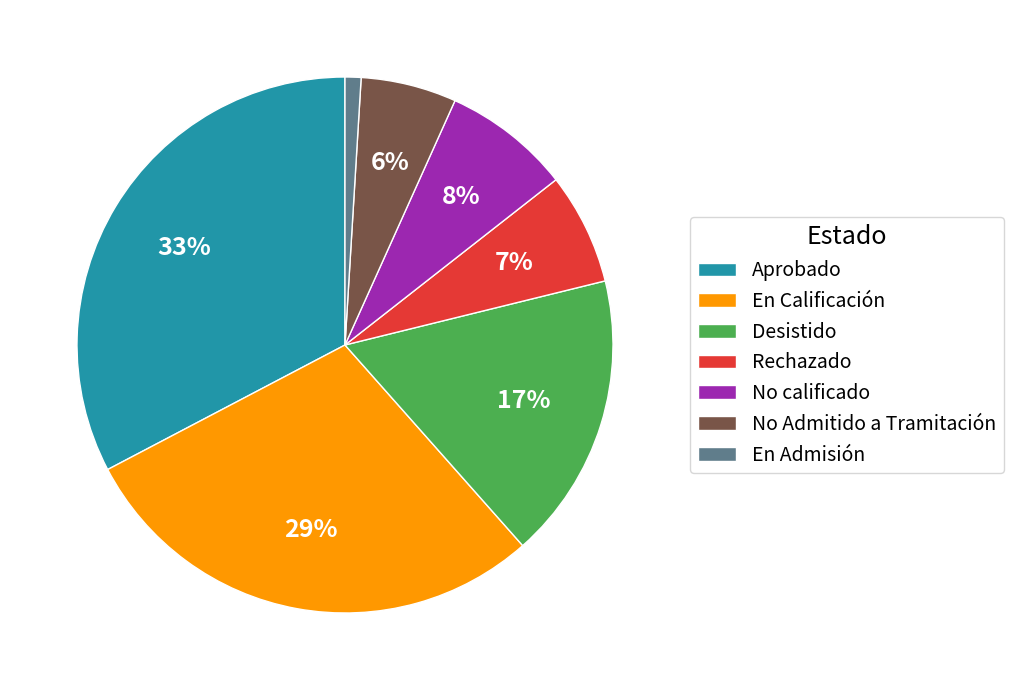

Which category has the smallest portion of the pie?

En Admisión